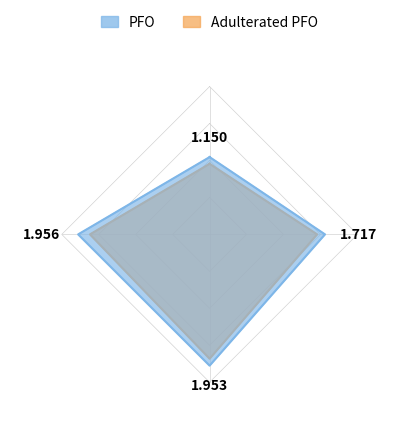

Count the number of data series in this chart.

2